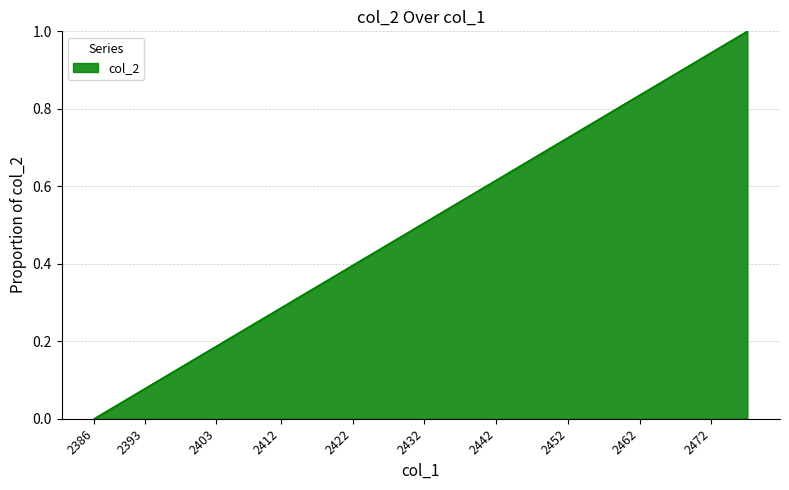

What is the difference between the maximum and minimum values?

1.0